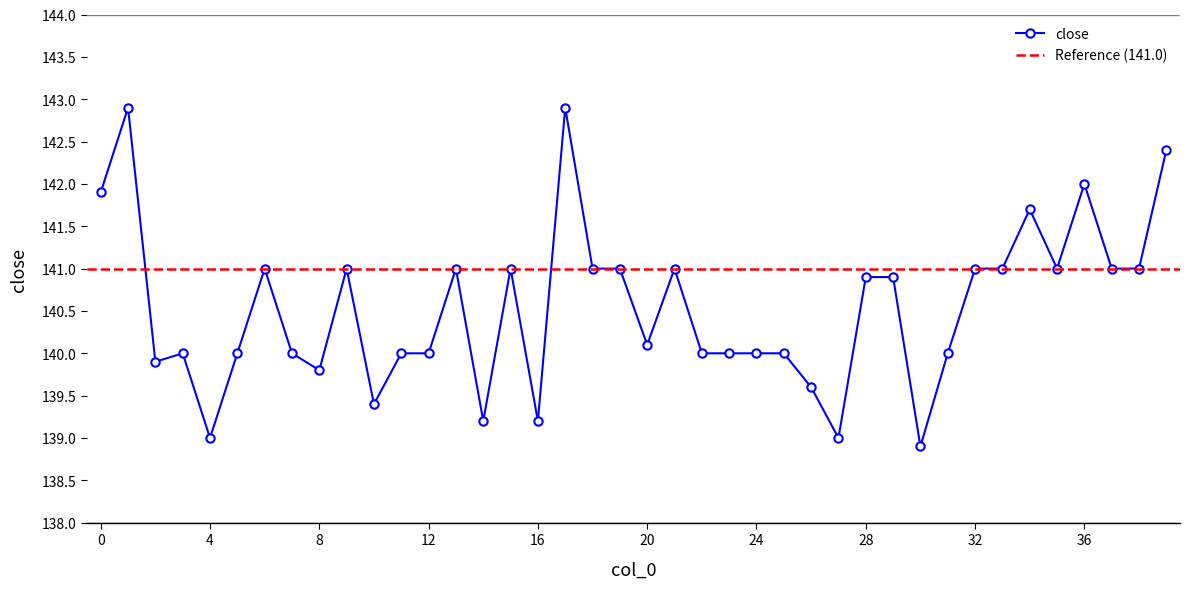

Reading left to right, list all the values displayed in this chart.

141.9	142.9	139.9	140.0	139.0	140.0	141.0	140.0	139.8	141.0	139.4	140.0	140.0	141.0	139.2	141.0	139.2	142.9	141.0	141.0	140.1	141.0	140.0	140.0	140.0	140.0	139.6	139.0	140.9	140.9	138.9	140.0	141.0	141.0	141.7	141.0	142.0	141.0	141.0	142.4